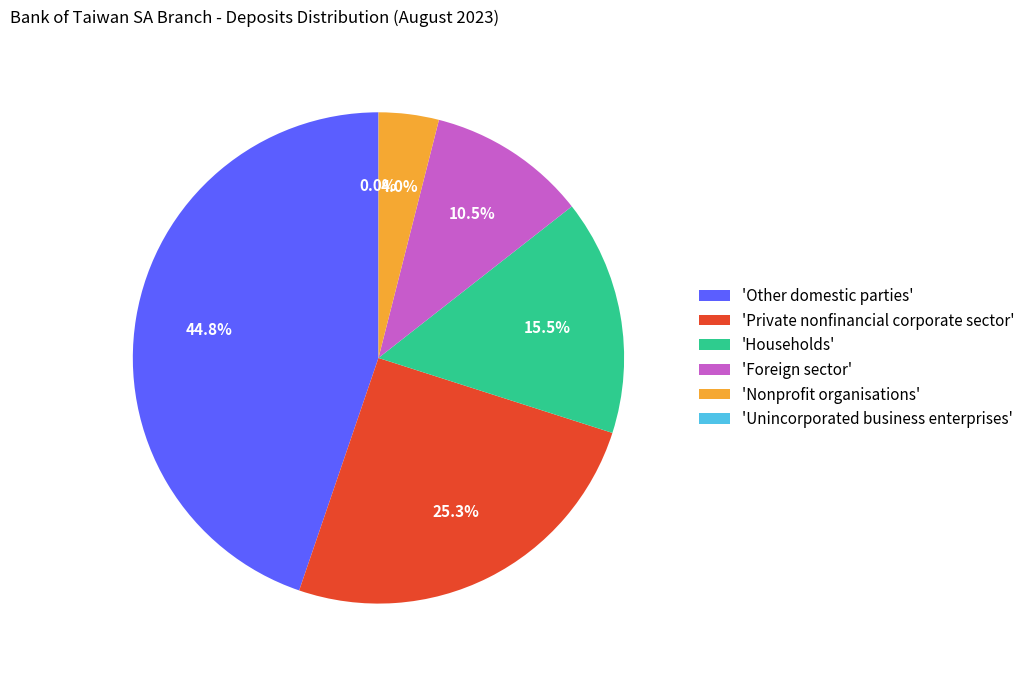

What is the total percentage of 'Private nonfinancial corporate sector' and 'Foreign sector'?

35.8%